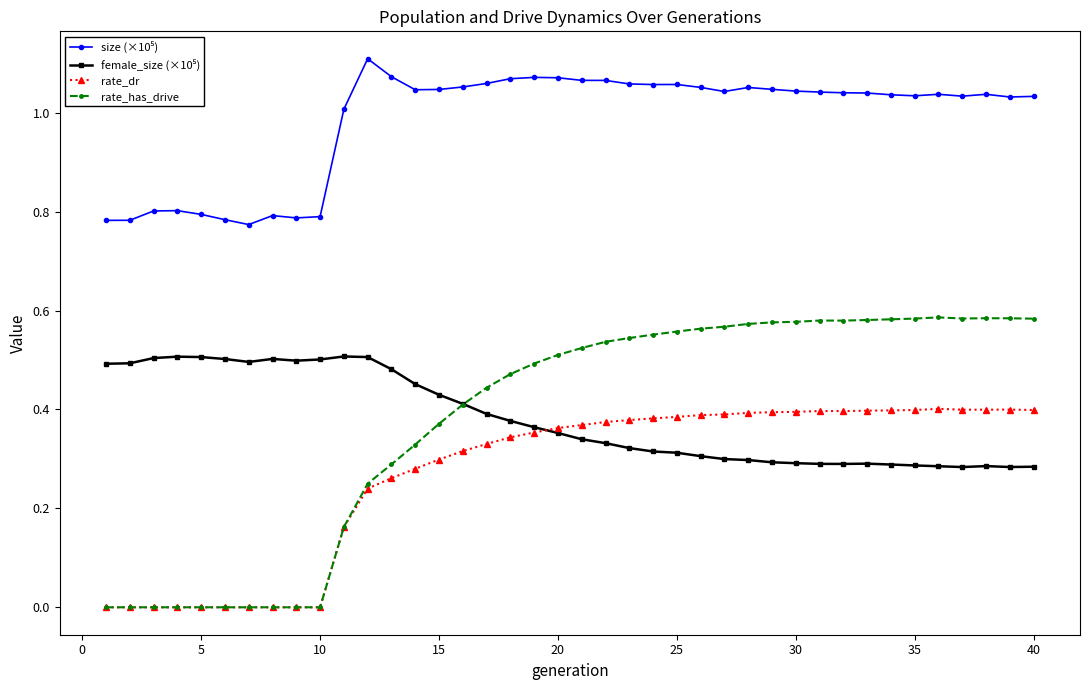

Which series has the widest spread of values?

rate_has_drive